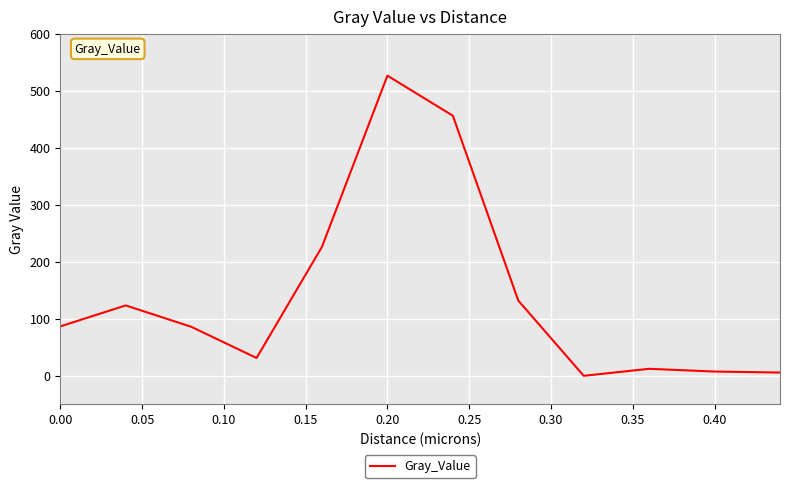

What is the greatest value displayed?

526.7